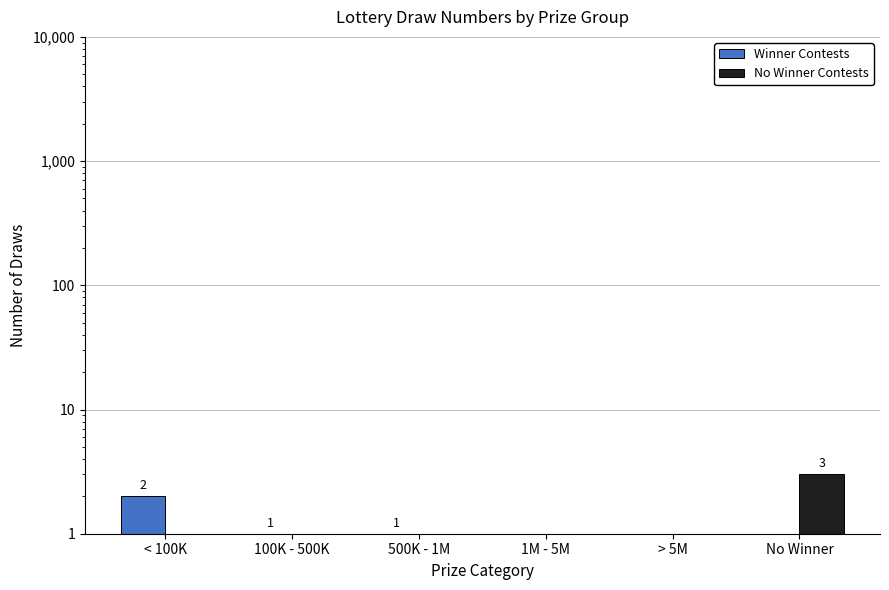

Where does the Winner Contests series first go above 1?

< 100K